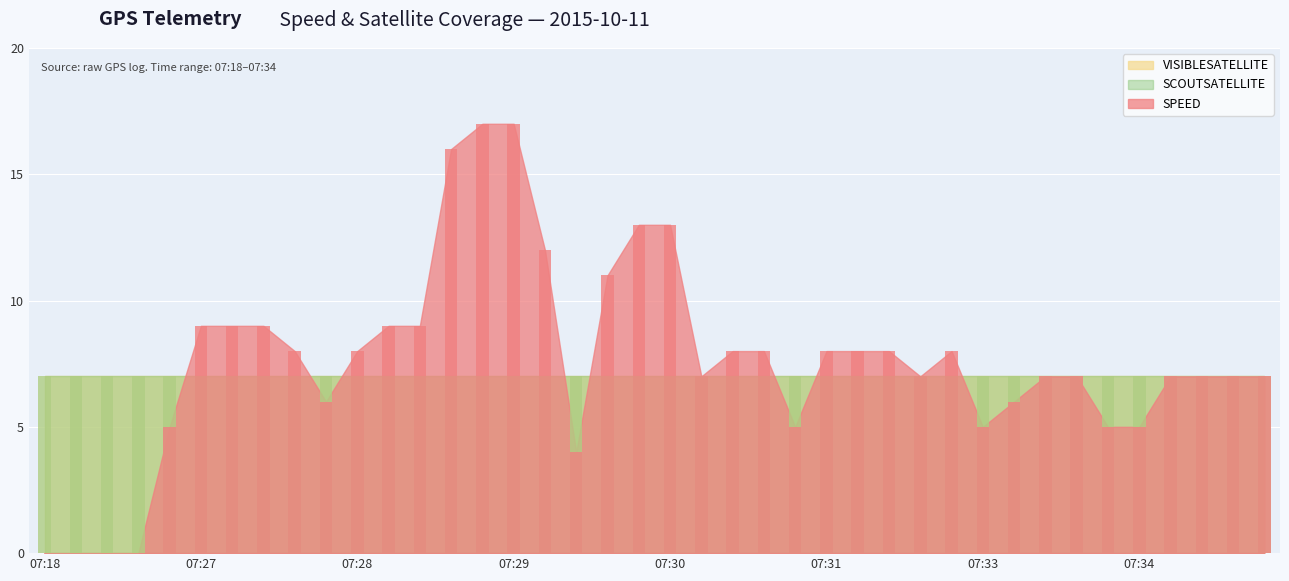

Rank the series by their maximum value, from lowest to highest.

VISIBLESATELLITE, SCOUTSATELLITE, SPEED